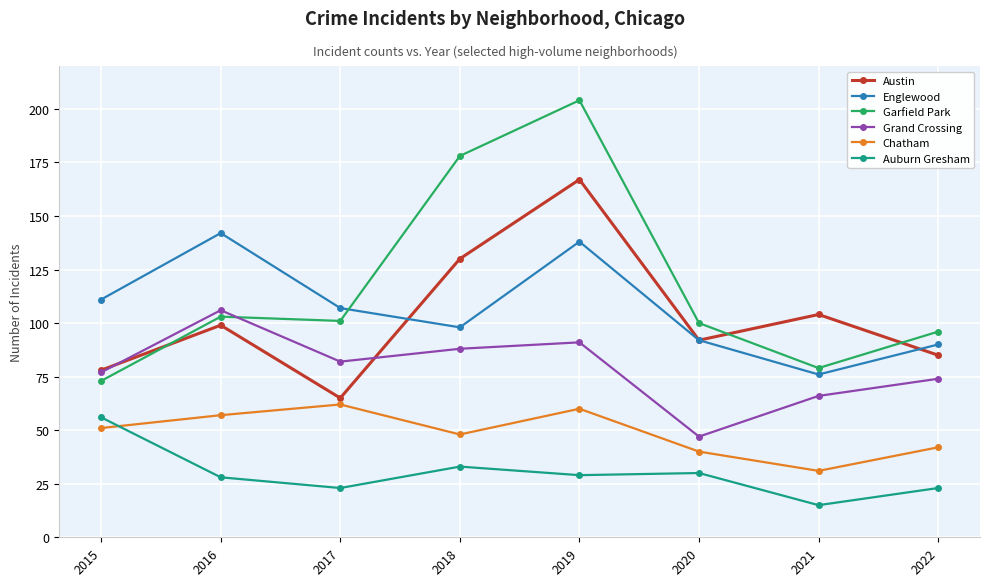

How many lines are shown in the chart?

6